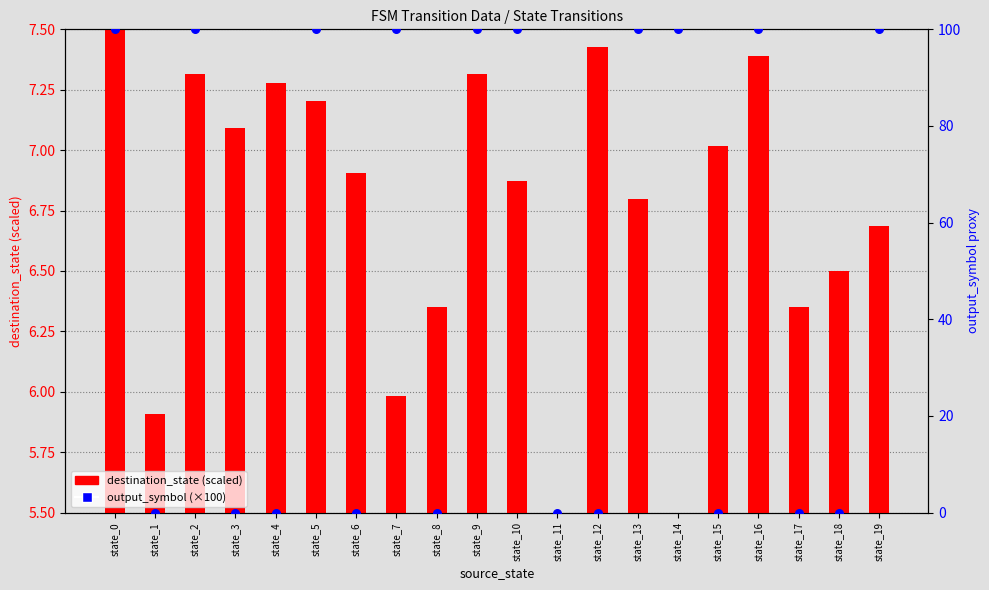

Which series has the largest total across all categories?

output_symbol (×100)